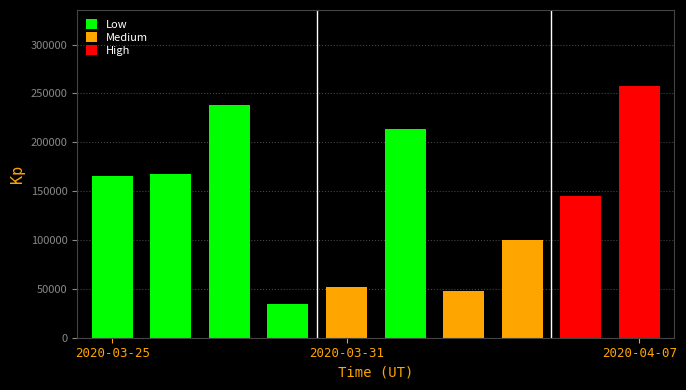

What is the greatest value displayed?

258000